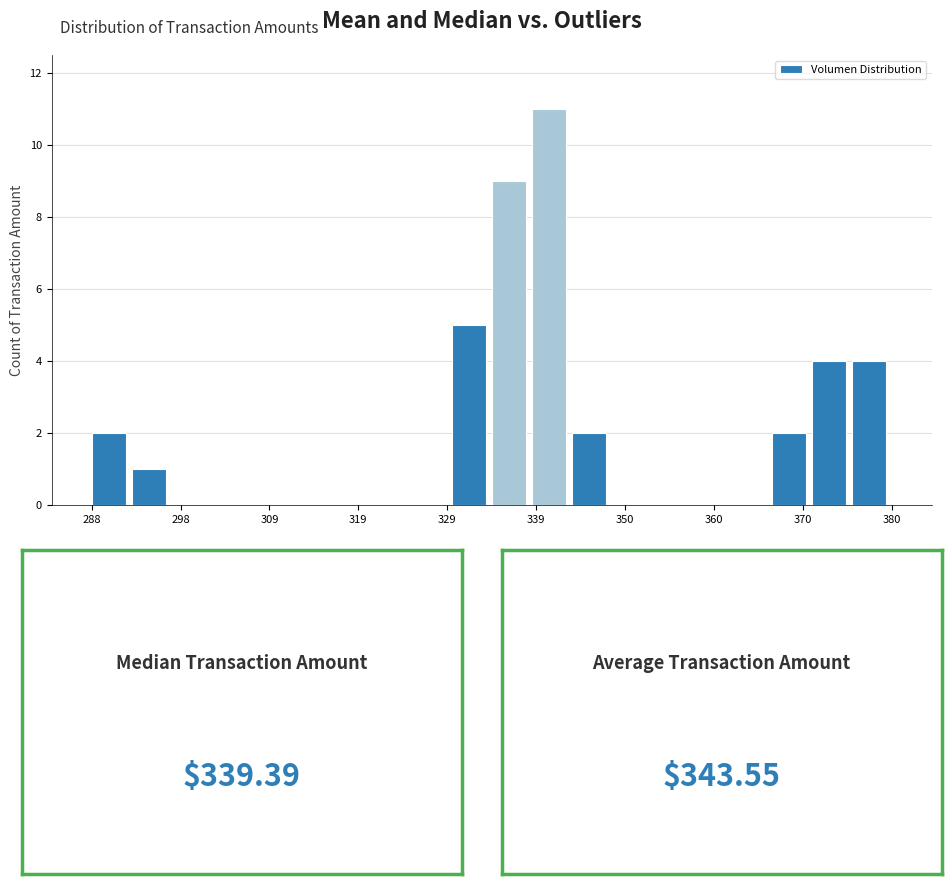

Around what value on the x-axis is the tallest bar? Give the approximate position of its centre, as read against the axis.

340